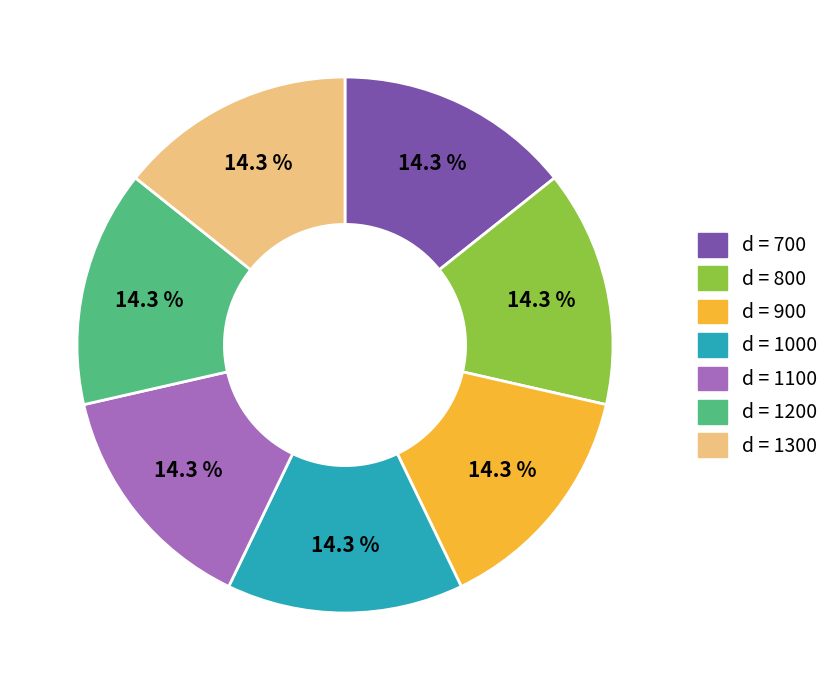

Do d = 1300 and d = 800 together represent more than half of the pie?

No